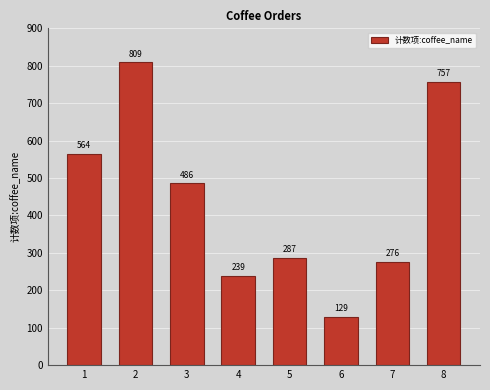

What is the ratio of the value at 2 to the value at 6?

6.3